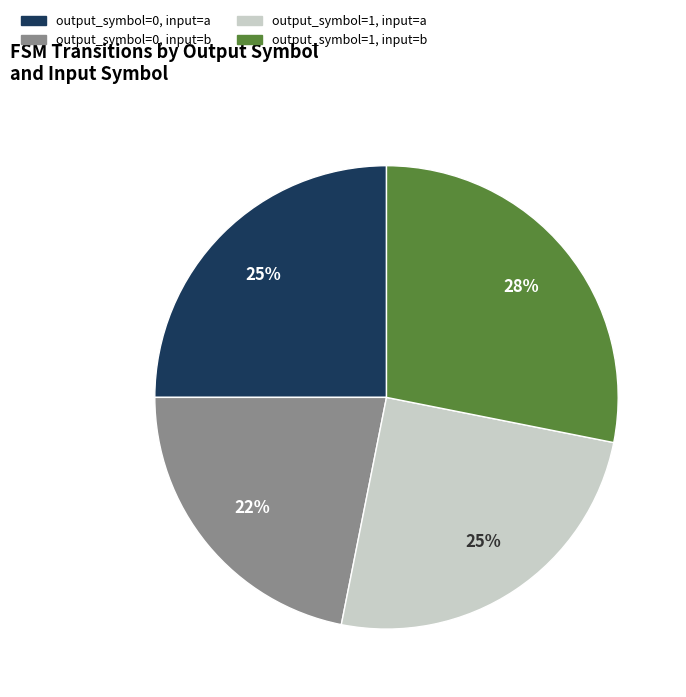

What percentage is the output_symbol=1, input=b slice, to the nearest percent?

28%